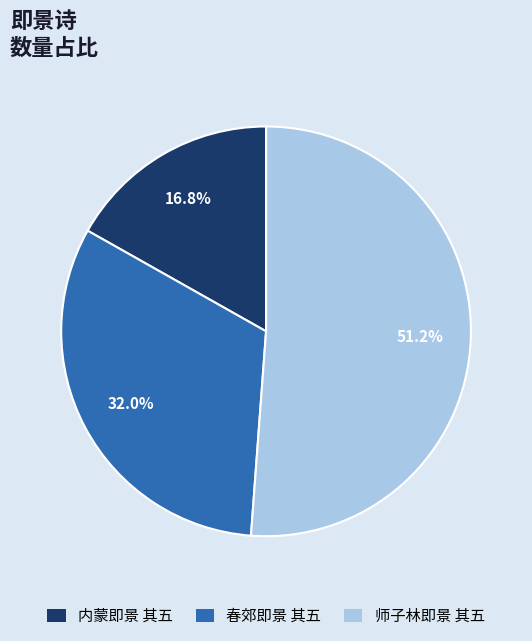

Is there any slice that represents more than half of the pie?

Yes